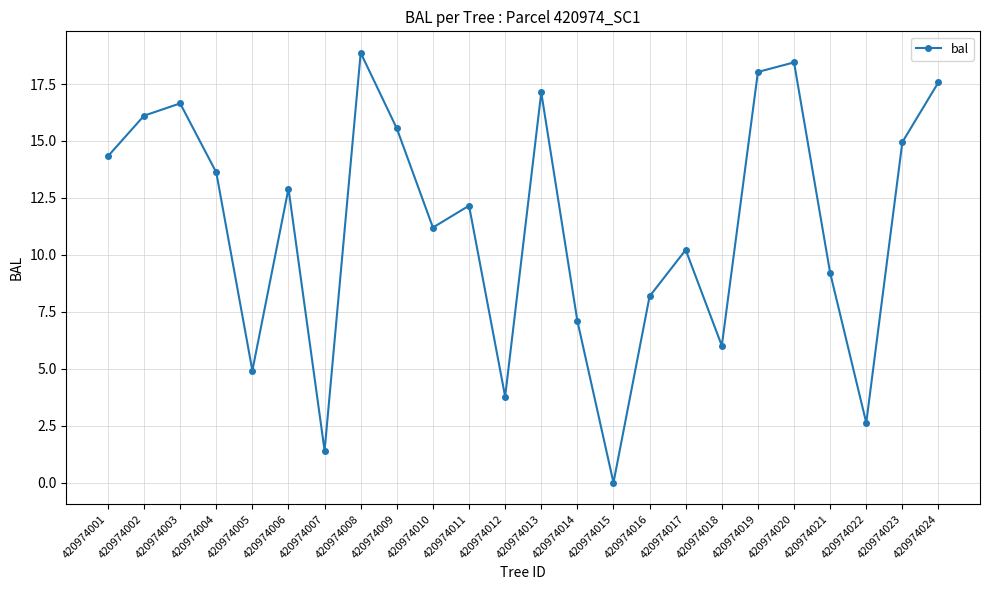

The value at 420974010 is 3.3. True or false?

False